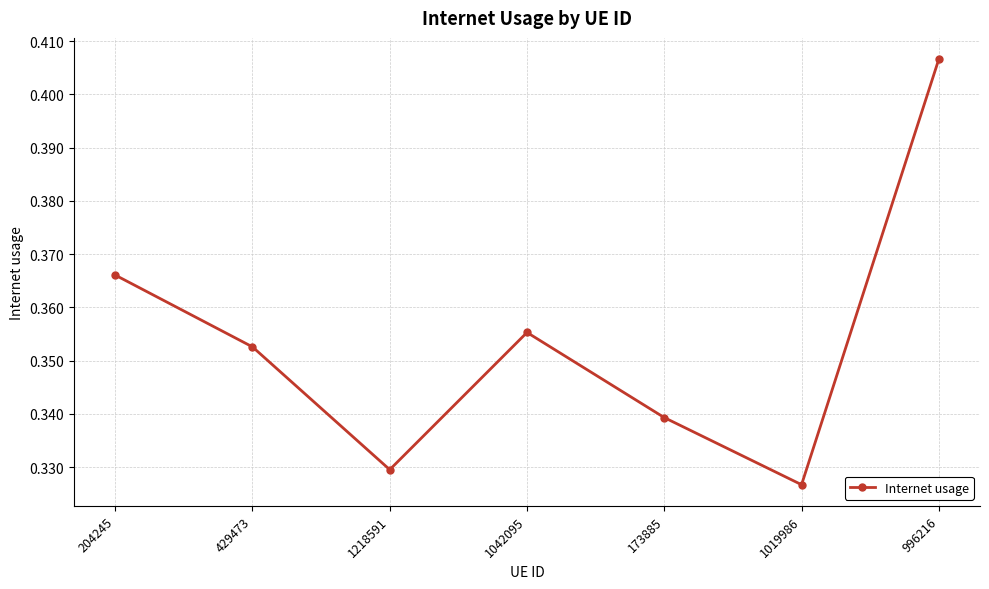

Which label corresponds to the smallest value in the chart?

1019986